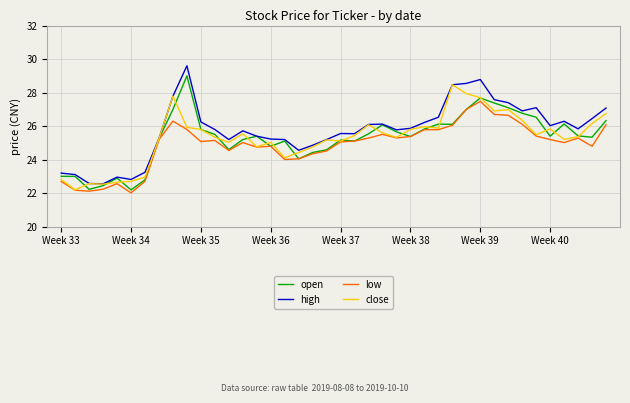

Which series has the largest total across all categories?

high